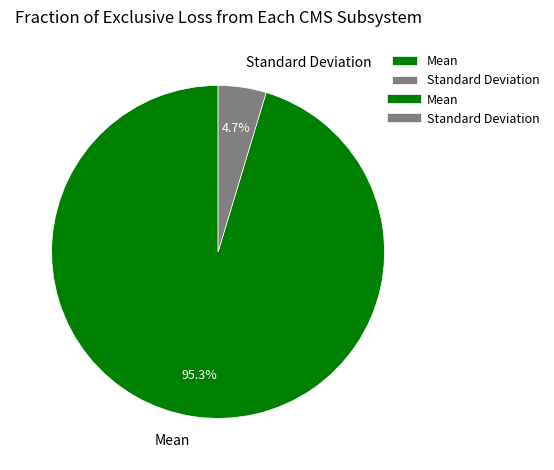

What percentage do Standard Deviation and Mean together represent?

100.0%